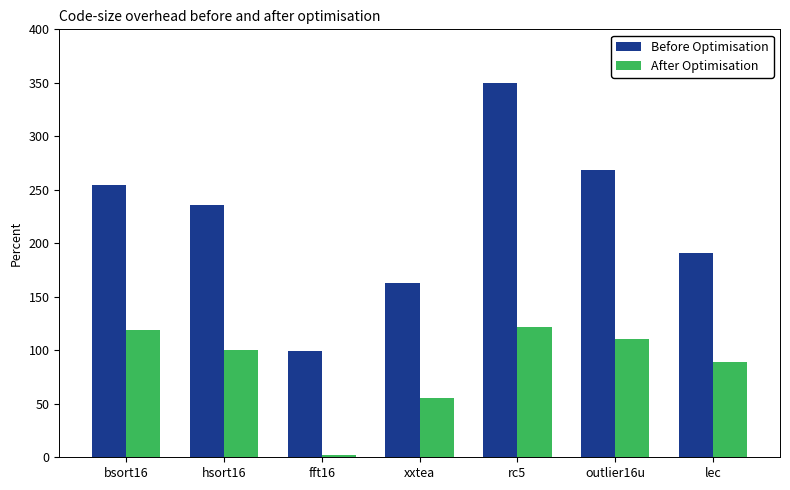

What is the difference between the Before Optimisation values at xxtea and hsort16?

72.6